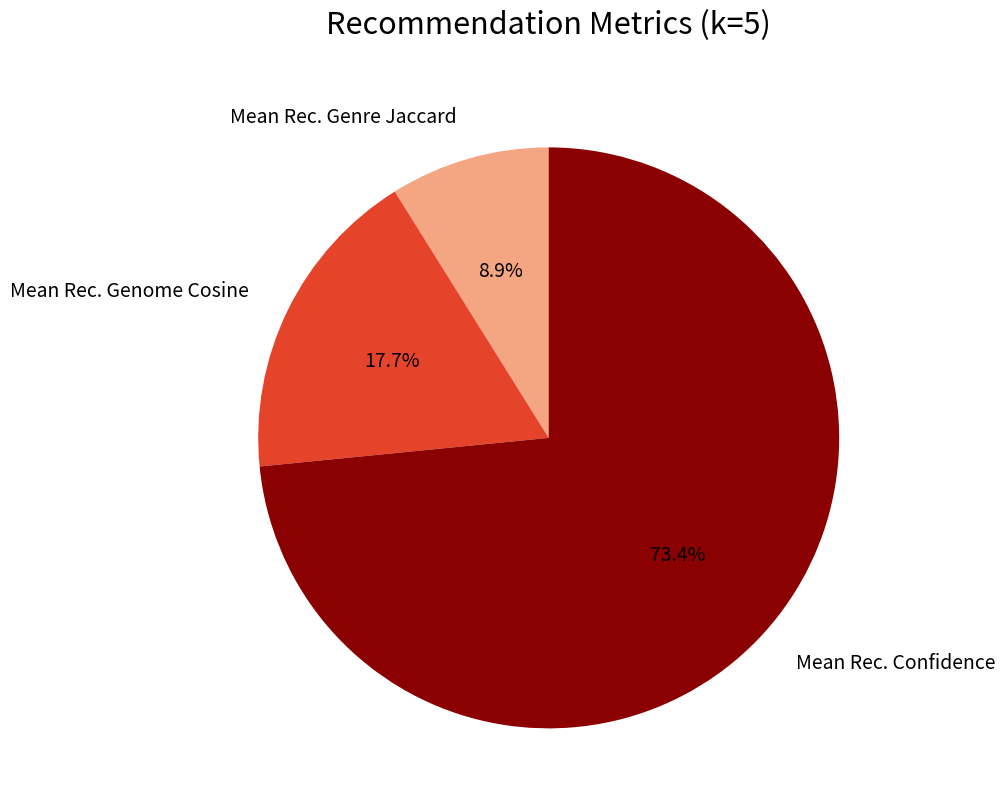

How many slices are in this pie chart?

3